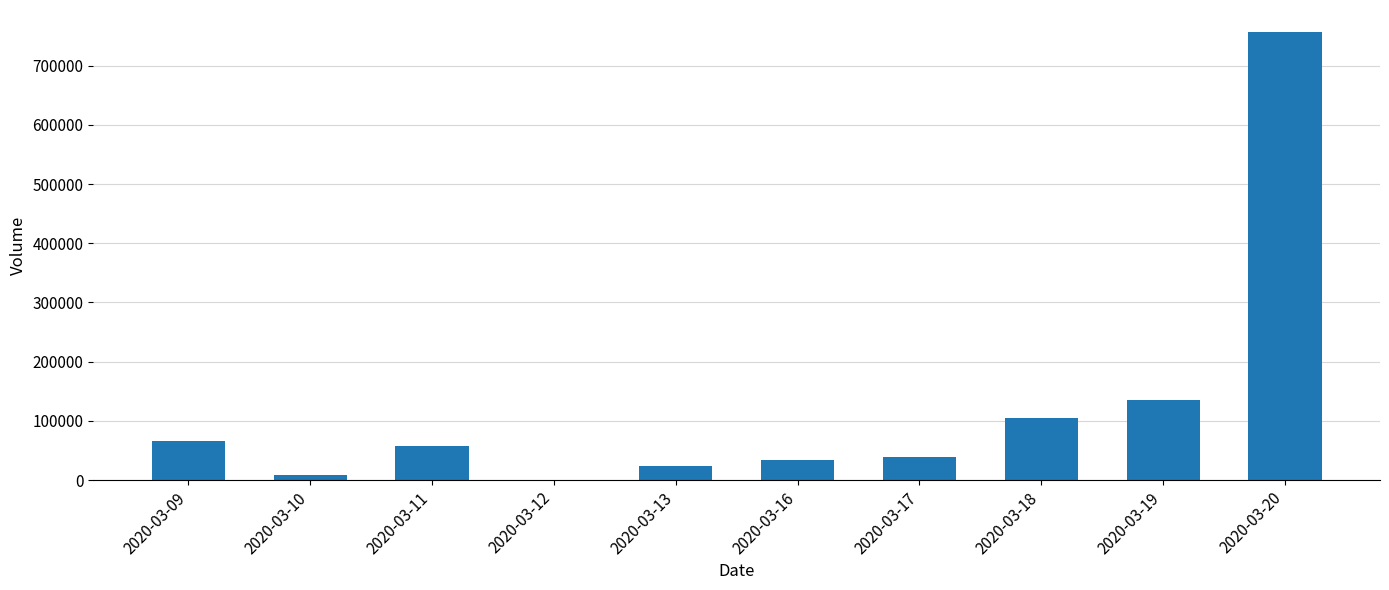

Where is the data nearest to the value 378050?

2020-03-19